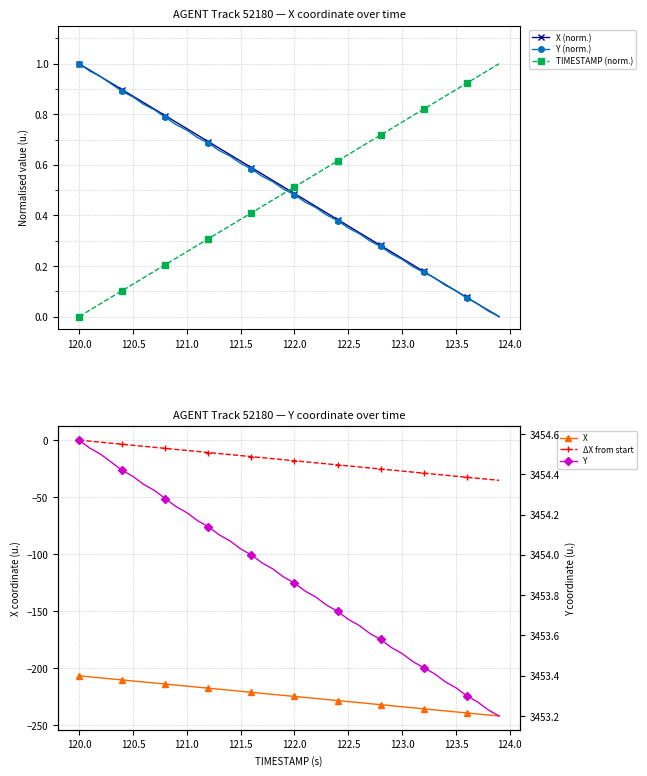

How many intersections are there between TIMESTAMP (norm.) and Y (norm.)?

1